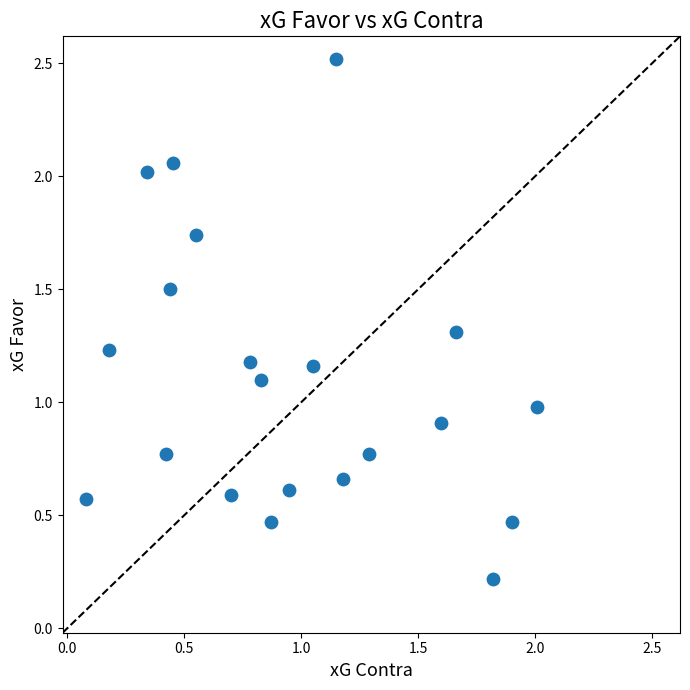

What is the range of Y values (max minus min)?

2.3